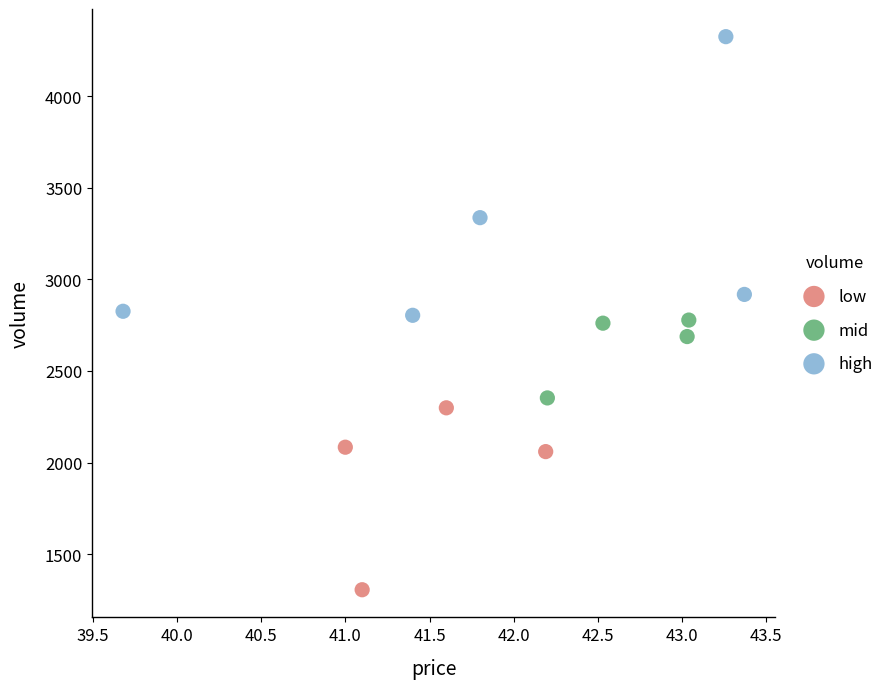

Which series contains the highest Y value?

high